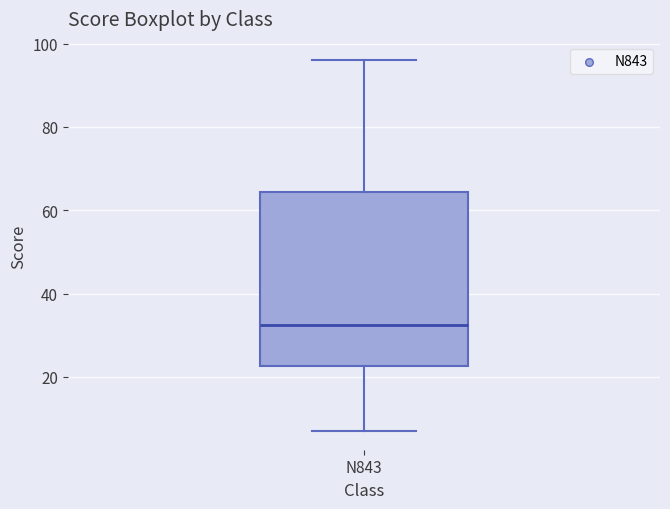

Where does the upper whisker of the box for N843 end on the y-axis? The values are not printed on the chart, so give them approximately, as read against the axis.

96